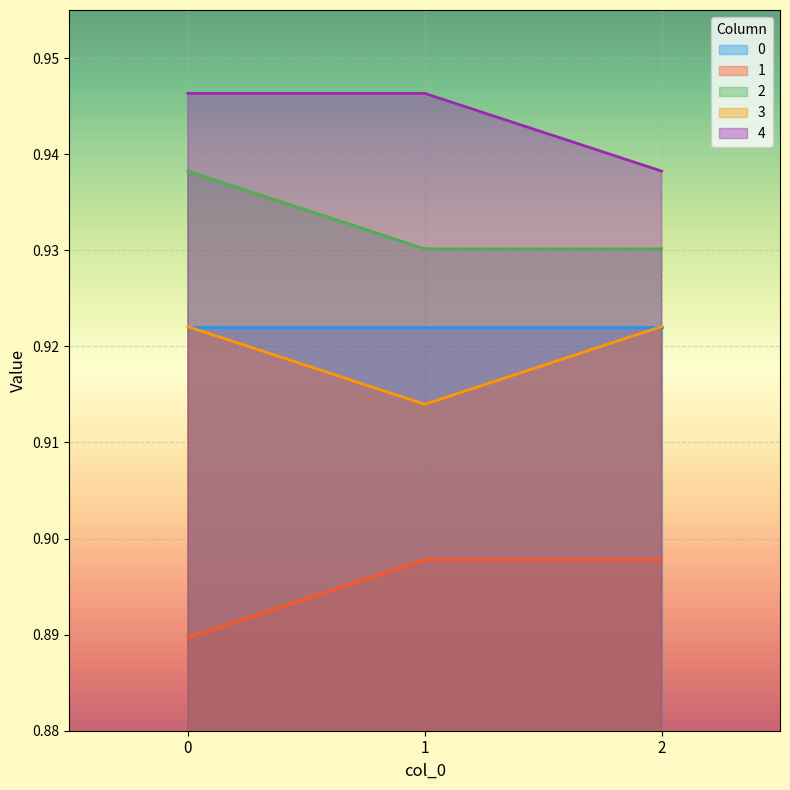

Is the value of 3 at 2 greater than the value of 4 at 2?

No